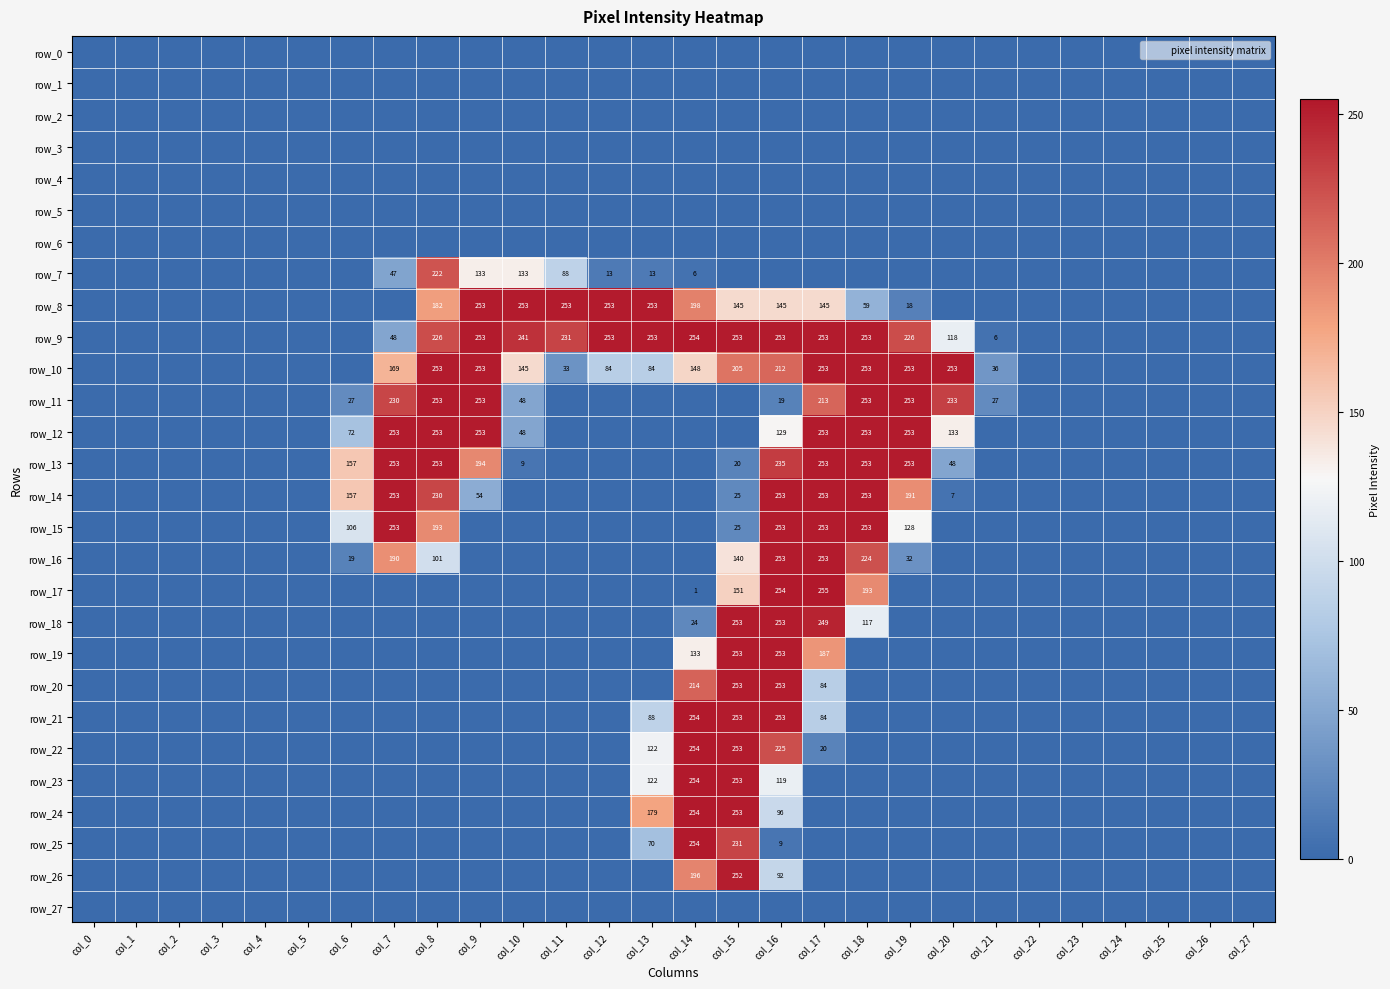

At which category is the sum across all series the highest?

col_16